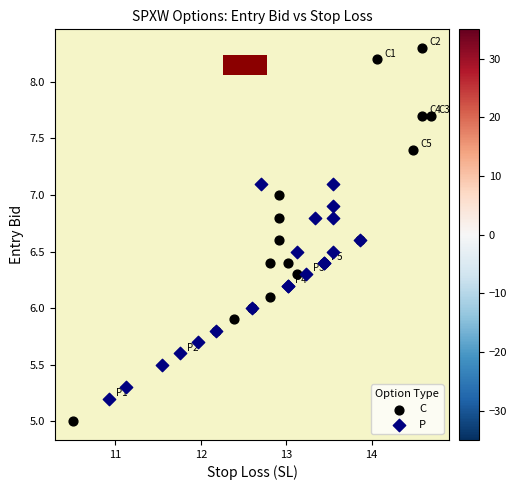

Which series has the largest Y range (max minus min)?

C